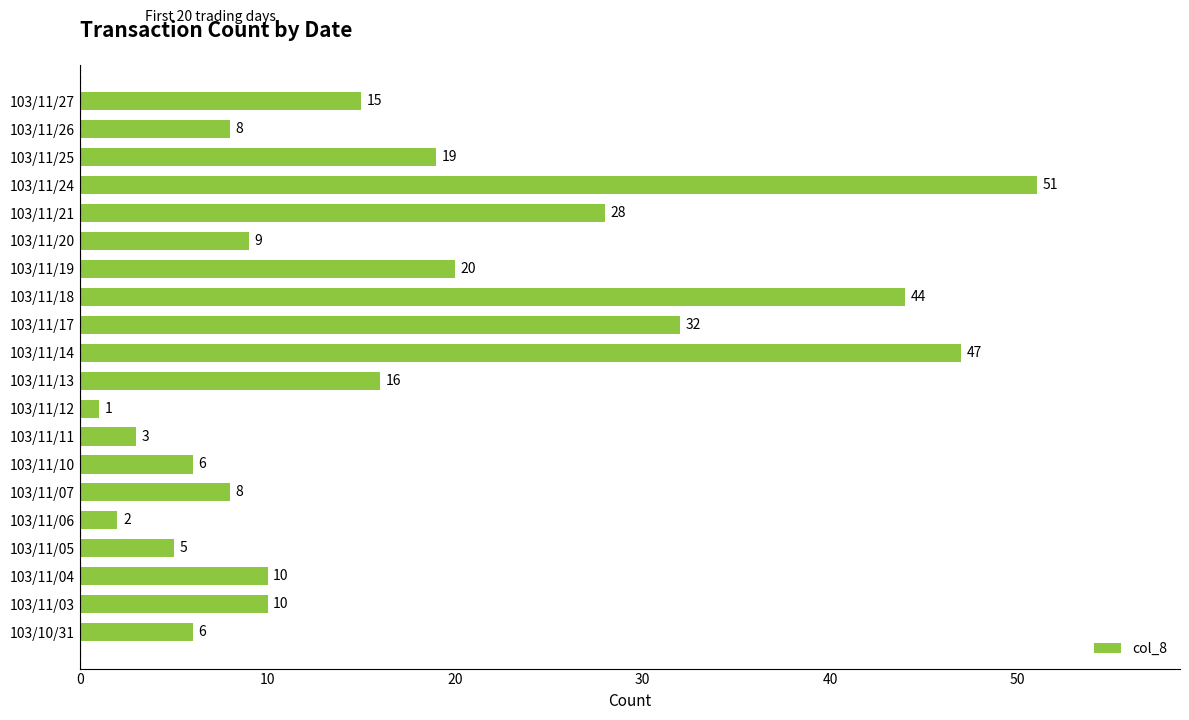

True or false: the data shows 12 at 103/11/21.

False